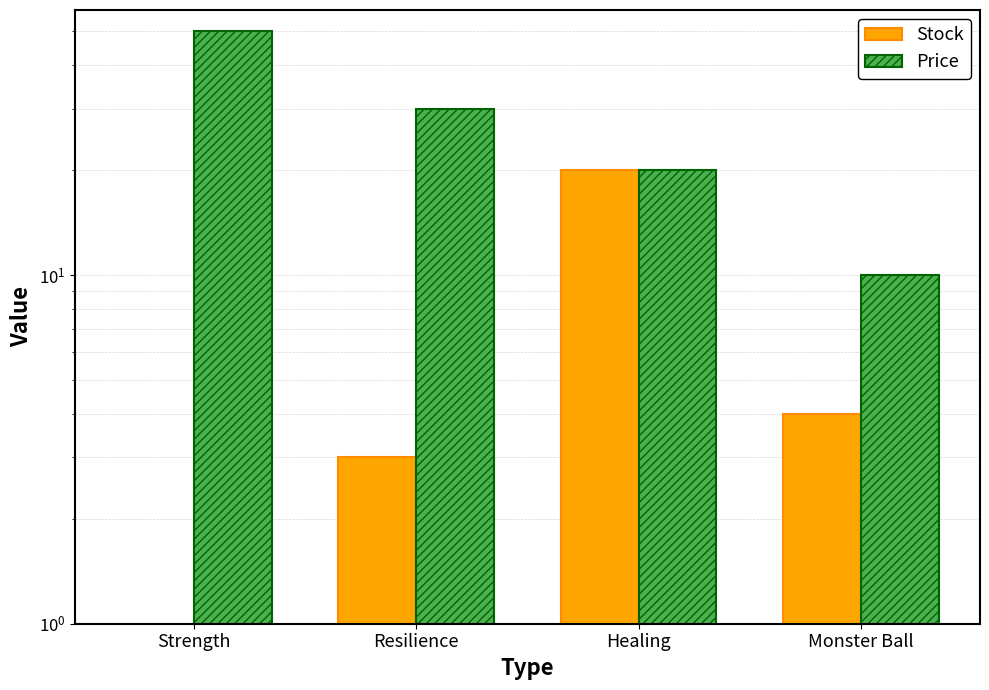

What are all the series names shown in the legend?

Stock, Price